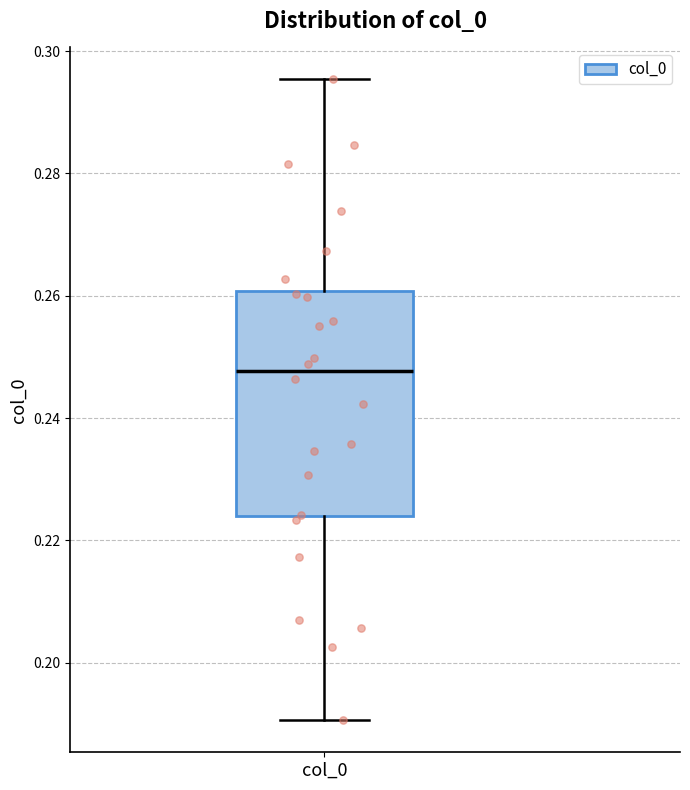

Read this box plot against the y-axis: the position of the median line, the range covered by the box, and the ends of both whiskers. The values are not printed on the chart, so give them approximately, as read against the axis.

median 0.248, box 0.224 to 0.260, whiskers 0.190 to 0.296